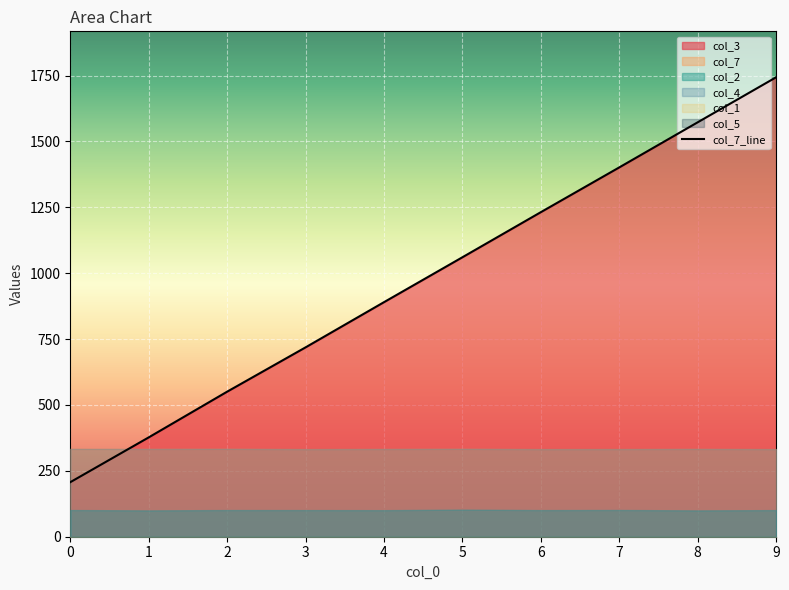

How many lines are shown in the chart?

1